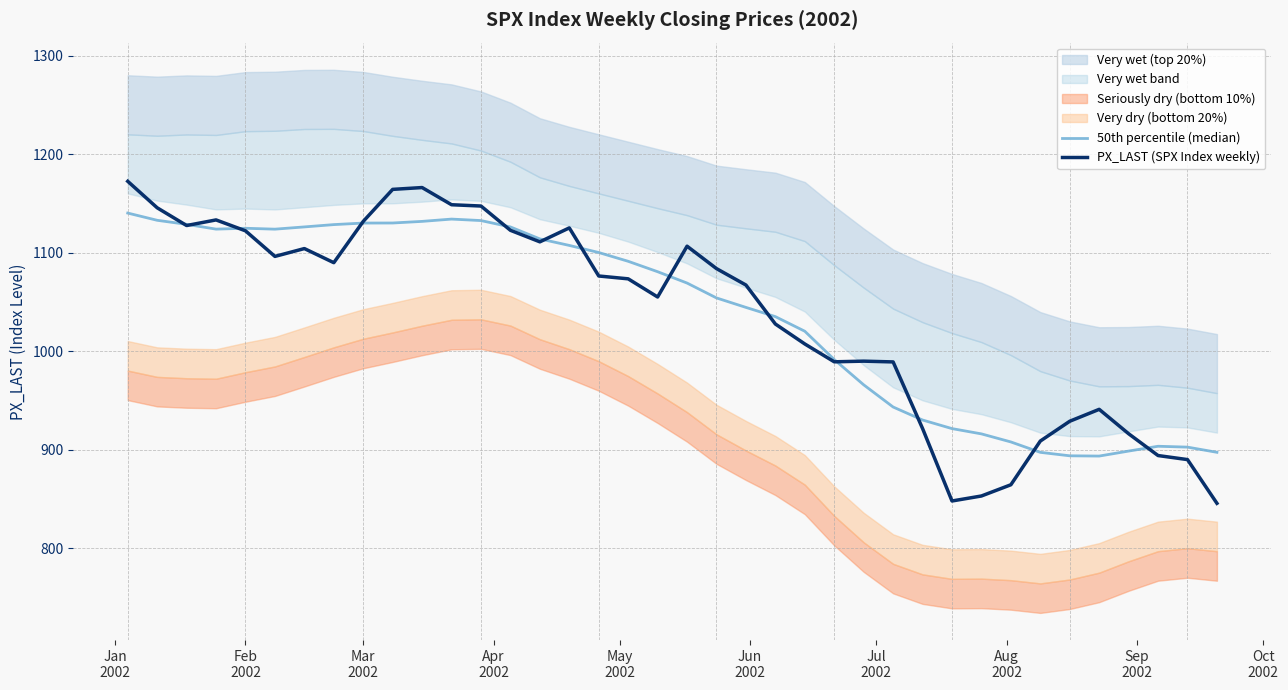

True or false: 50th percentile (median) and PX_LAST (SPX Index weekly) cross at least once.

True